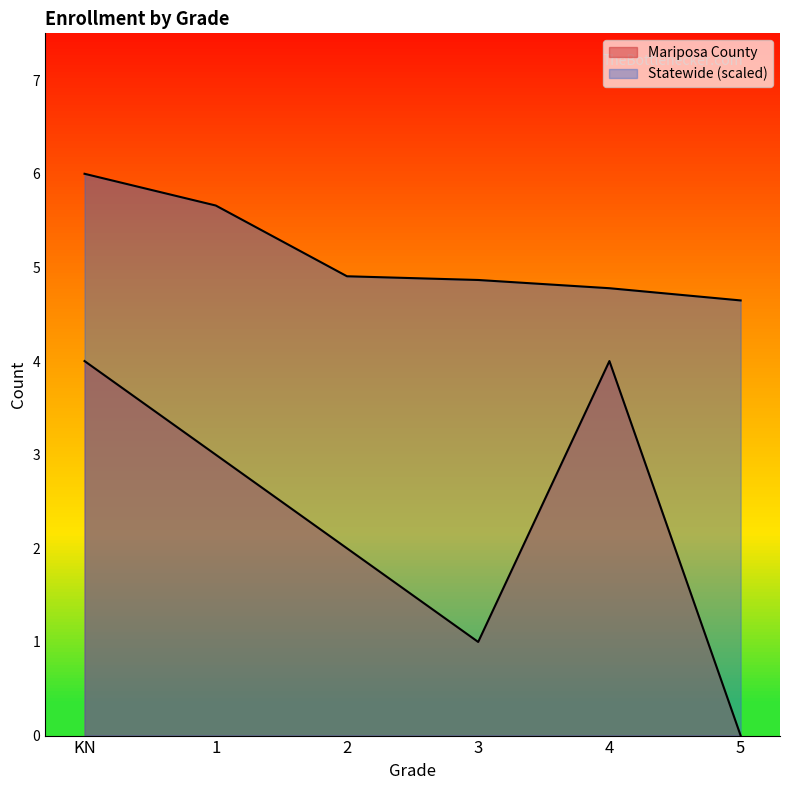

Reading left to right, list all the values displayed in this chart.

Mariposa County: 4.0	3.0	2.0	1.0	4.0	0.0
Statewide (scaled): 6.0	5.7	4.9	4.9	4.8	4.6